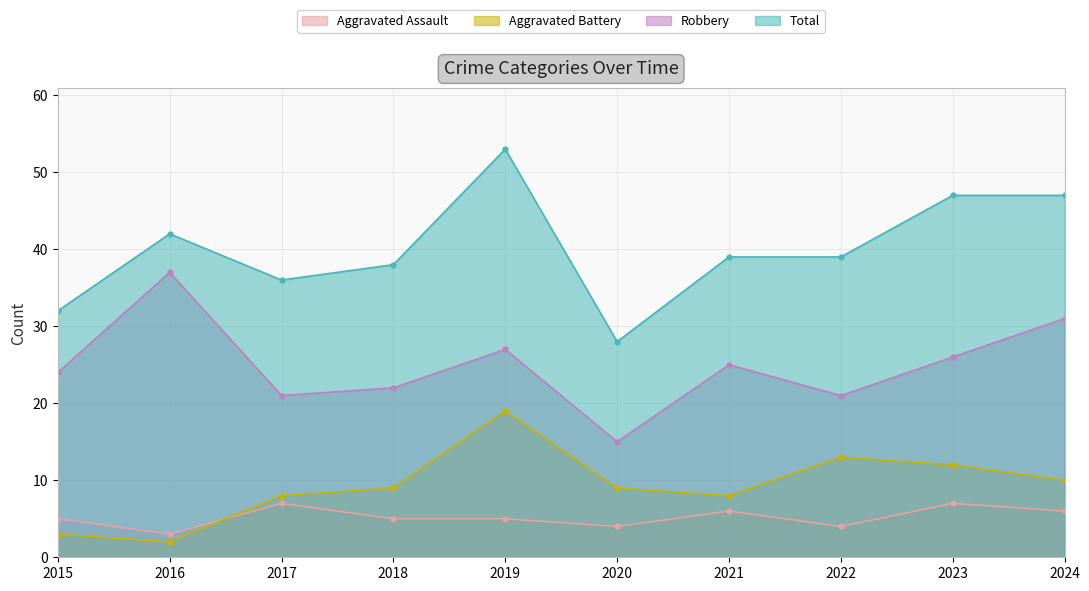

Where is the first local maximum for Total?

2016